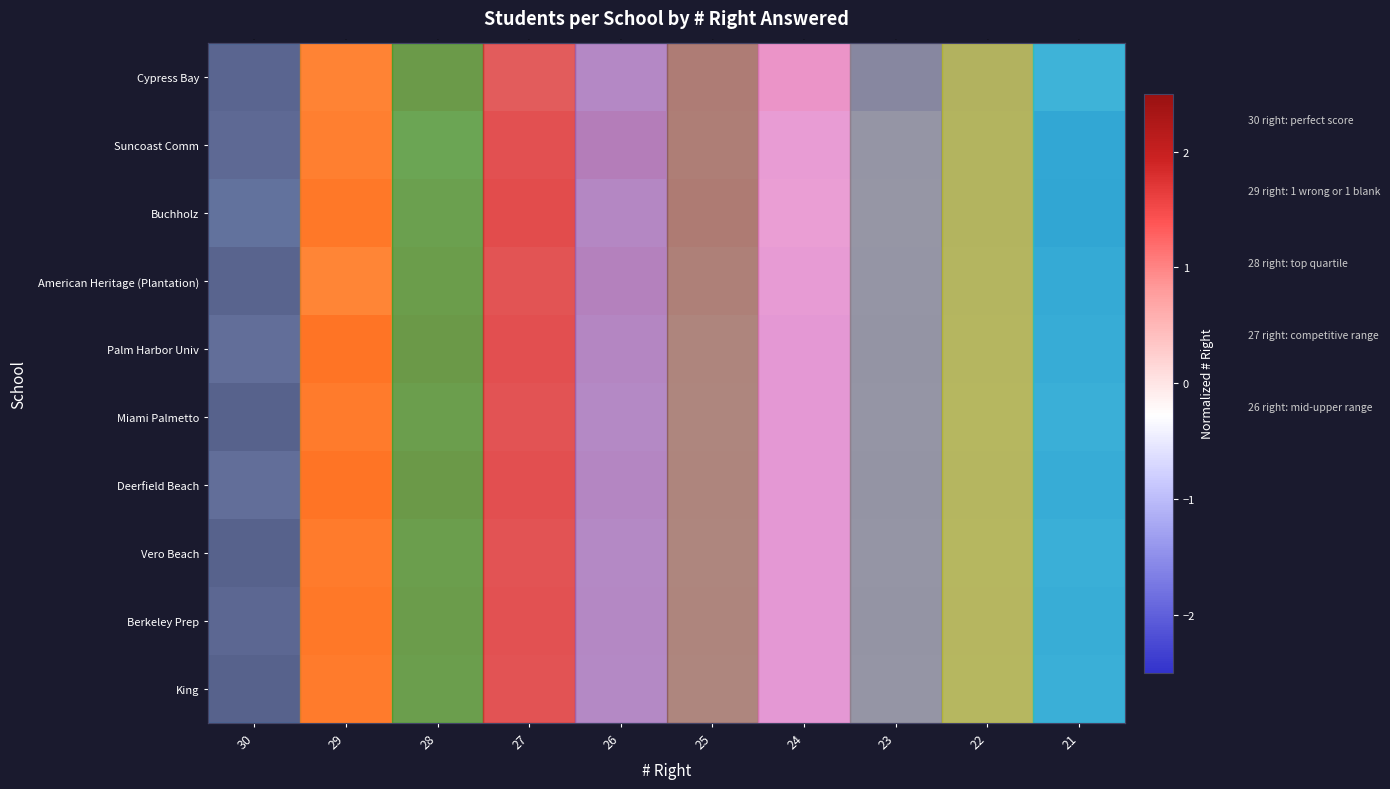

Rank the series at 30 from lowest to highest value.

Buchholz, Palm Harbor Univ, Deerfield Beach, Suncoast Comm, Berkeley Prep, Cypress Bay, American Heritage (Plantation), Miami Palmetto, Vero Beach, King